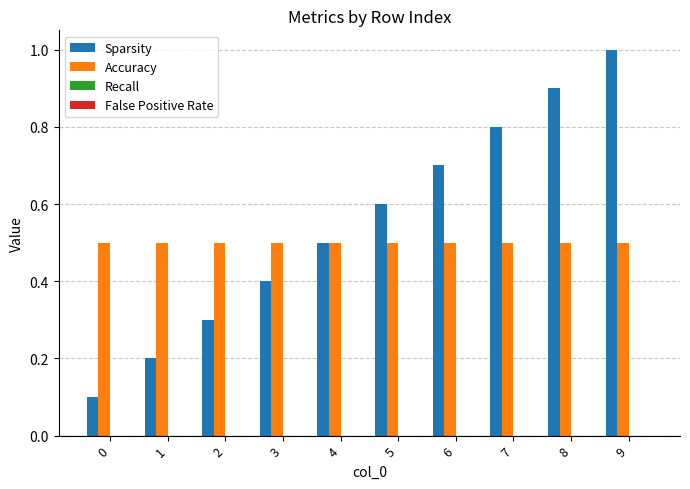

How many groups of bars are there?

10